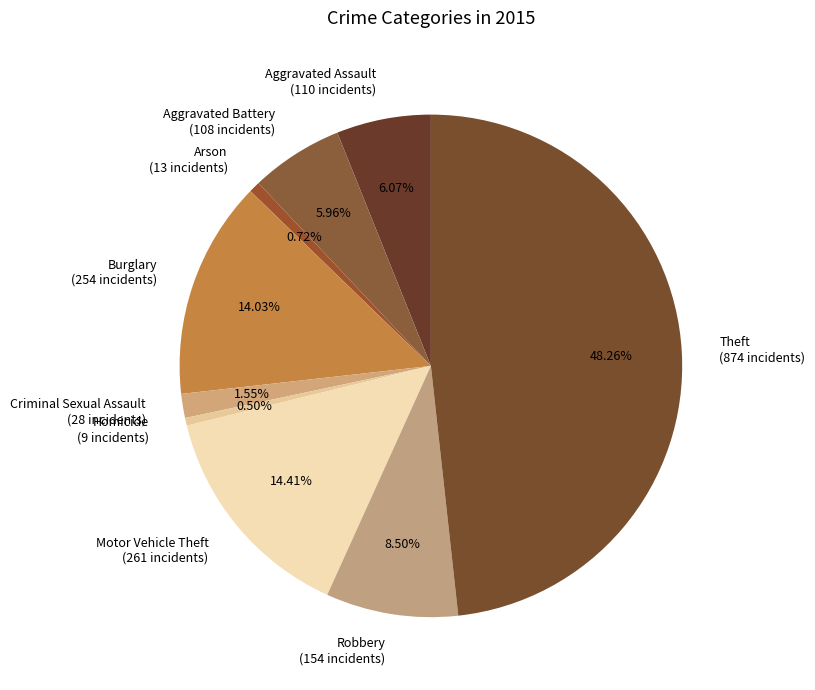

To the nearest percent, what percentage of the pie is Theft?

48%